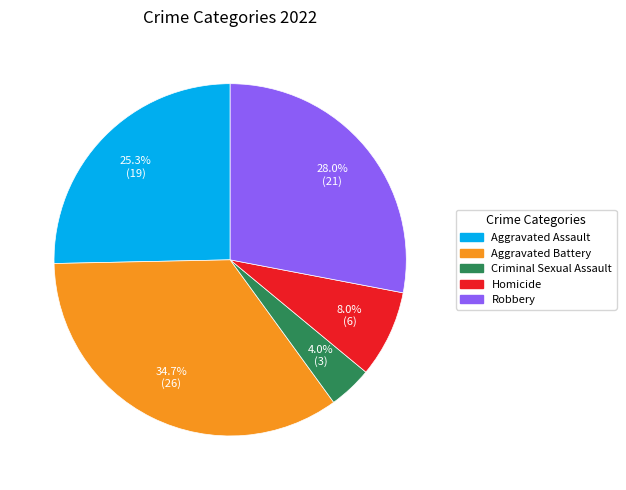

What percentage is NOT represented by Aggravated Assault?

74.7%